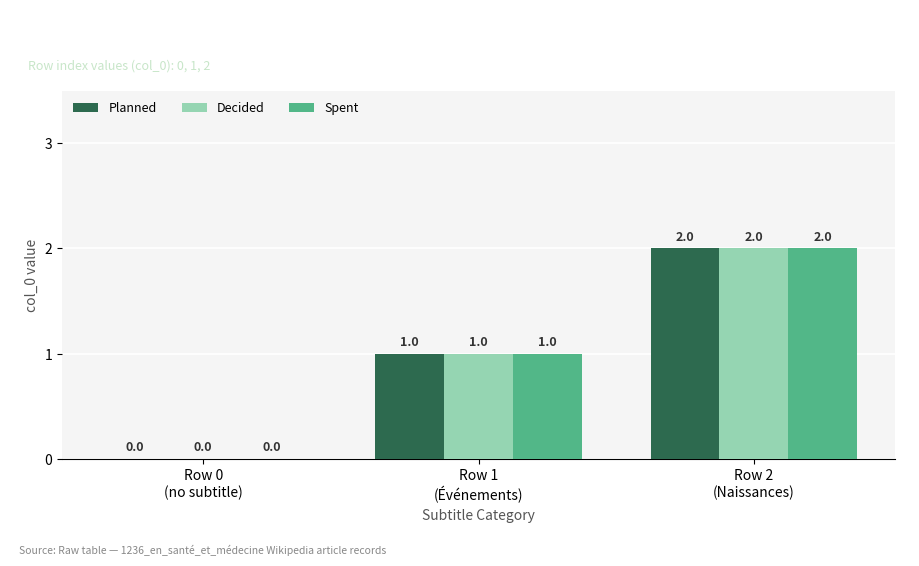

How many categories are shown in the chart?

3